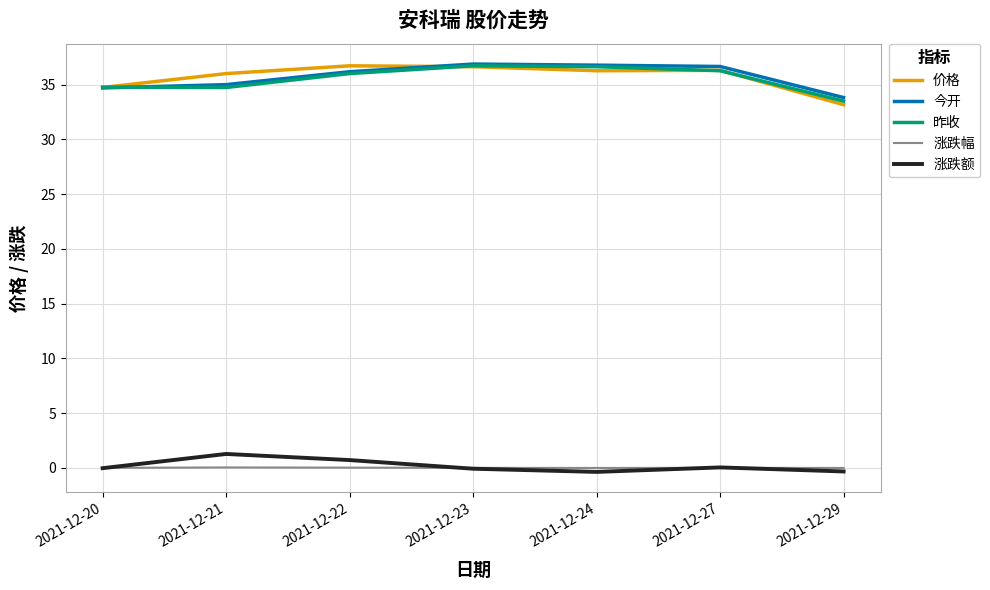

Where is the first local minimum for 价格?

2021-12-24